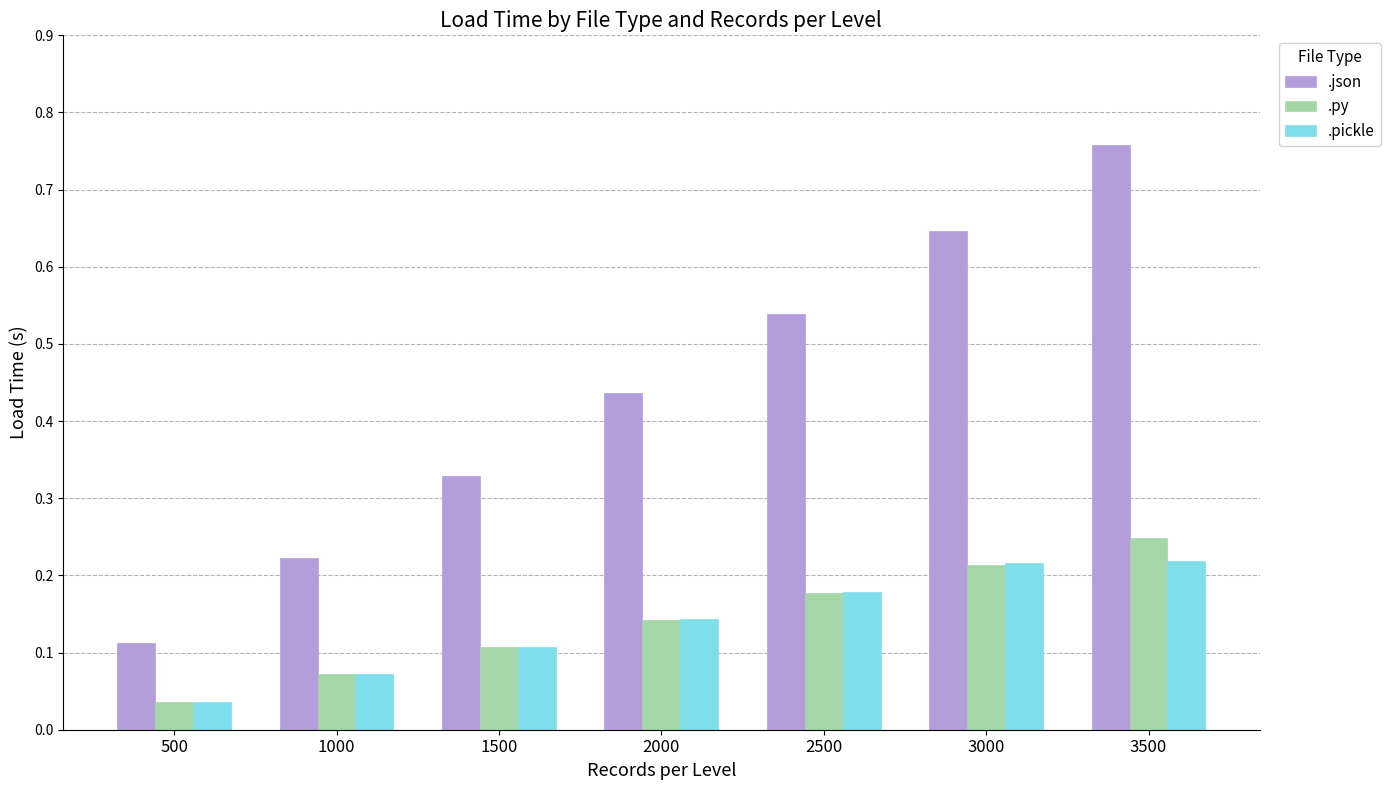

What is the sum of all .py values?

1.0